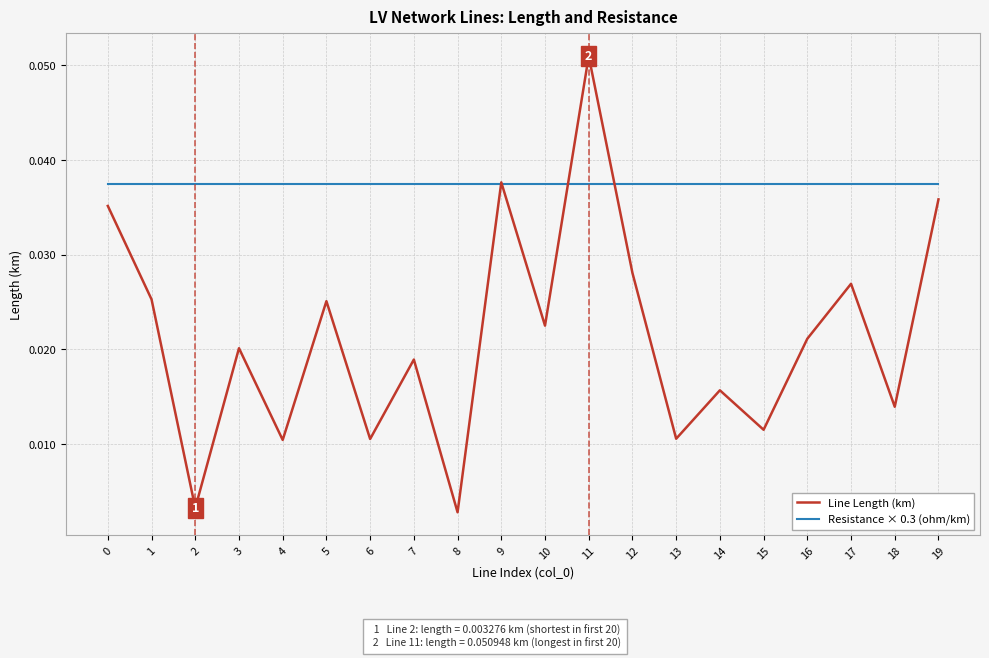

Which series has the largest total across all categories?

Resistance × 0.3 (ohm/km)